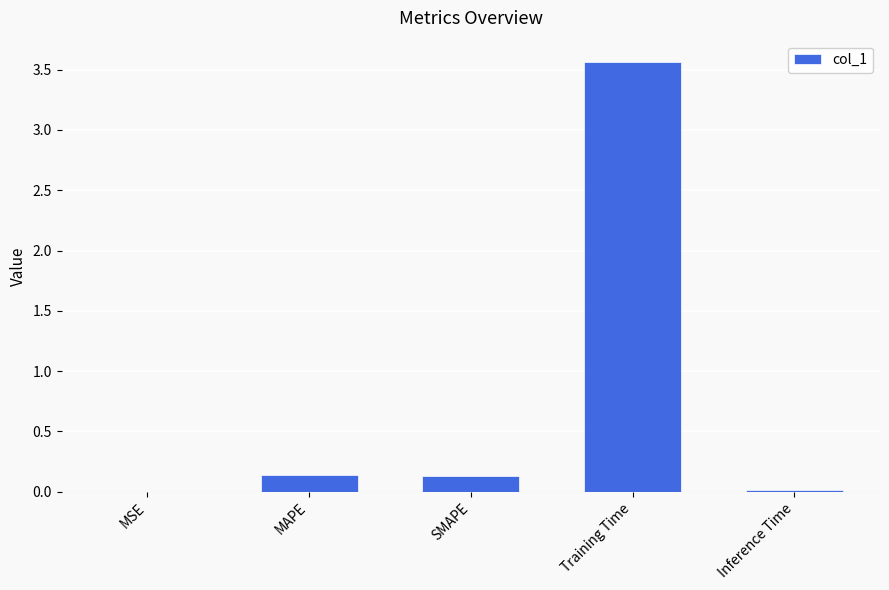

What is the average value?

0.8